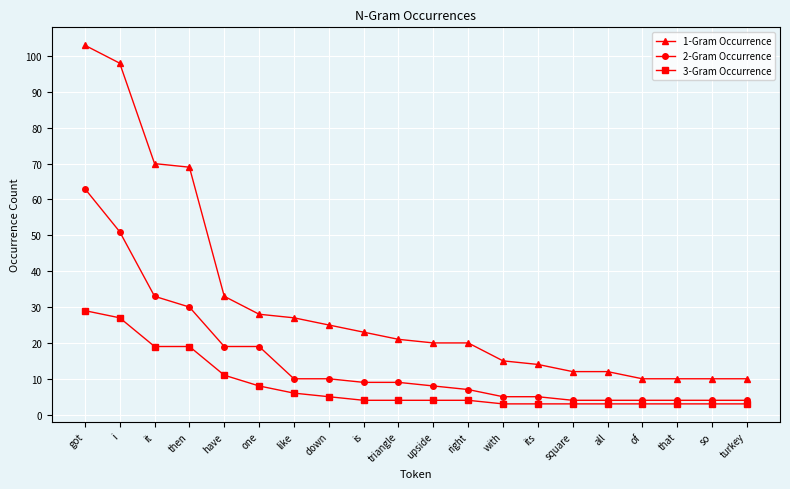

Reading right to left, what are all the values shown in this chart?

1-Gram Occurrence: 10	10	10	10	12	12	14	15	20	20	21	23	25	27	28	33	69	70	98	103
2-Gram Occurrence: 4	4	4	4	4	4	5	5	7	8	9	9	10	10	19	19	30	33	51	63
3-Gram Occurrence: 3	3	3	3	3	3	3	3	4	4	4	4	5	6	8	11	19	19	27	29